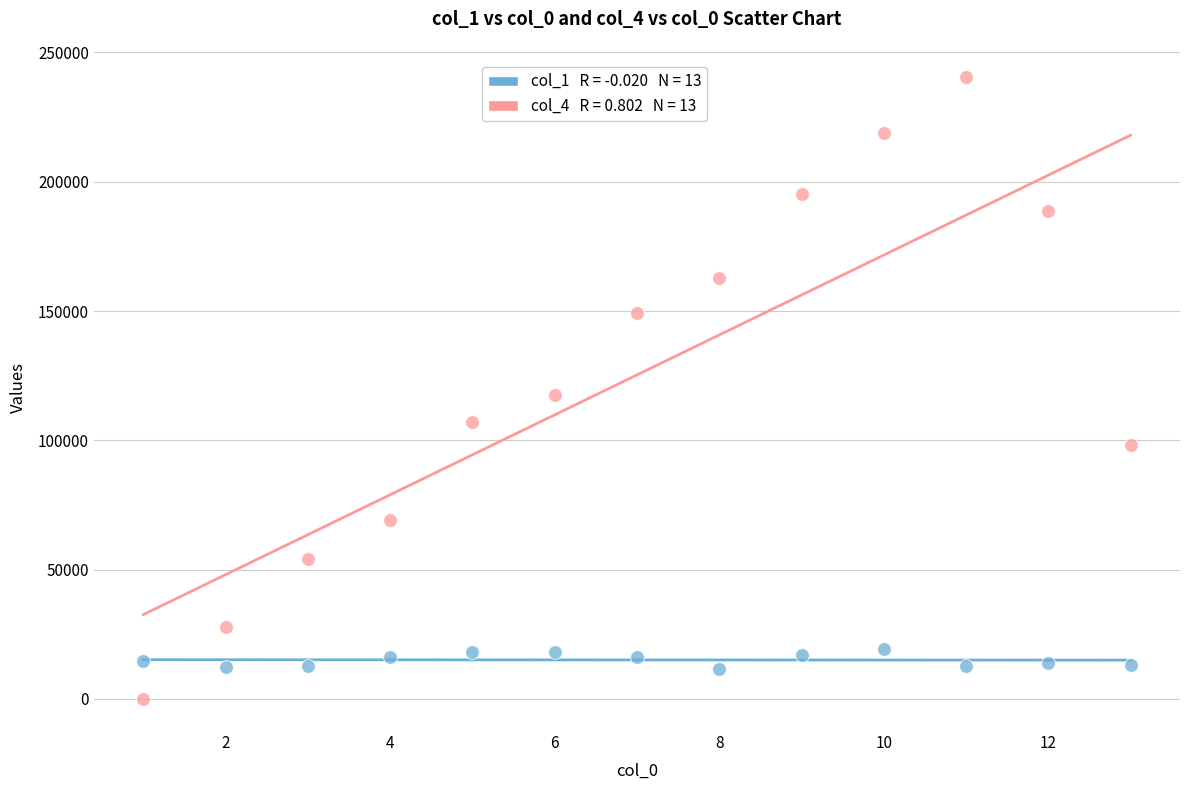

Across all data points, what is the range of Y values (max minus min)?

240511.8